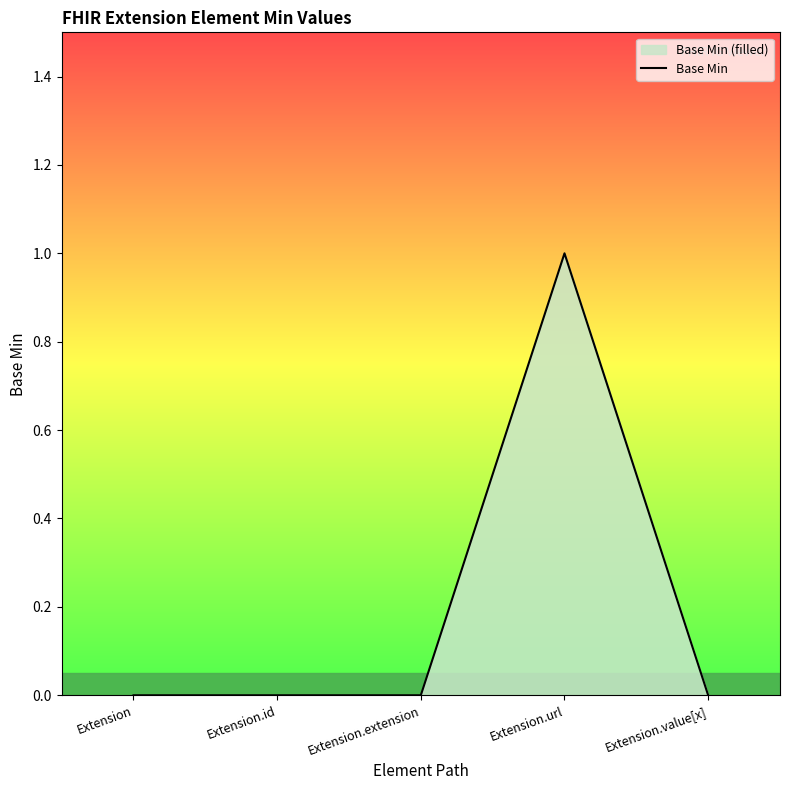

Where is the data nearest to the value 0?

Extension